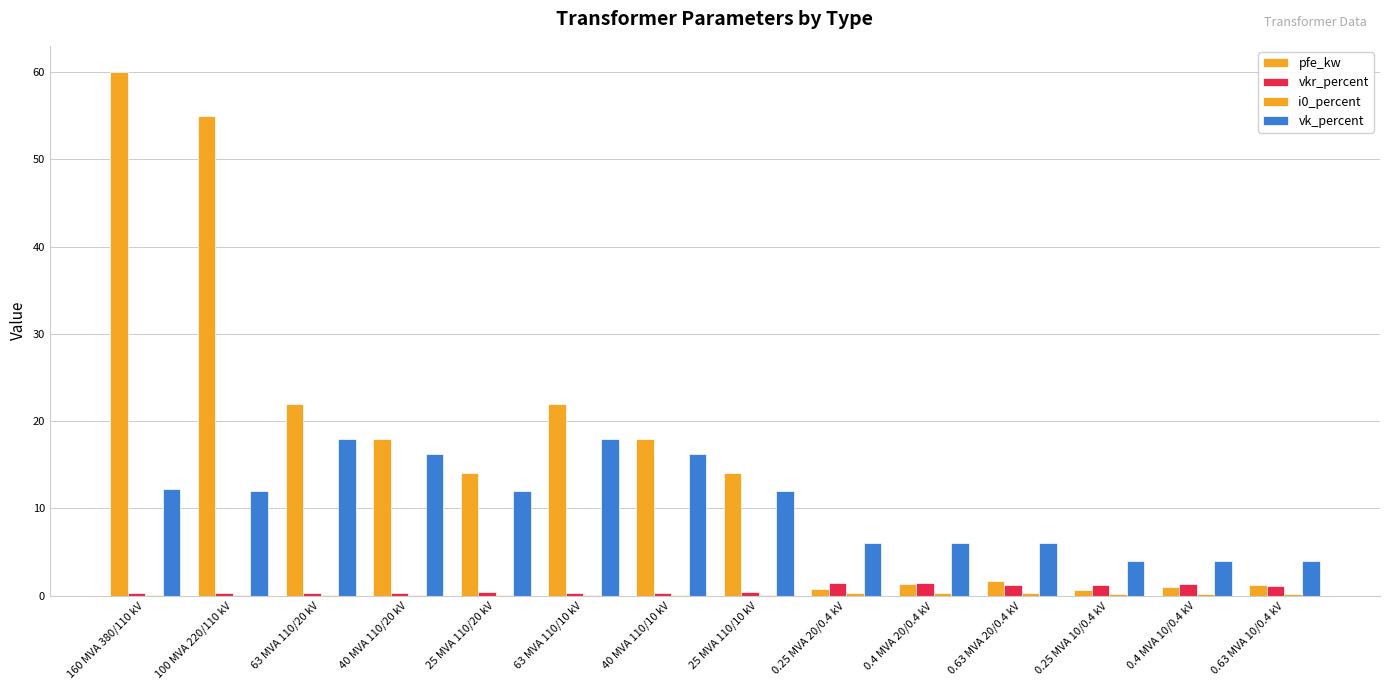

Between 0.4 MVA 10/0.4 kV and 25 MVA 110/10 kV, which is larger?

25 MVA 110/10 kV